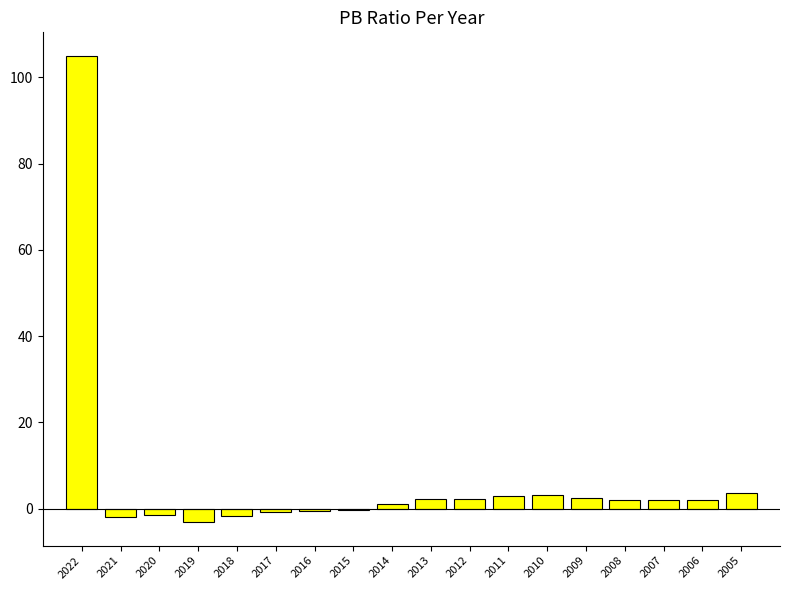

Are the bars horizontal?

No